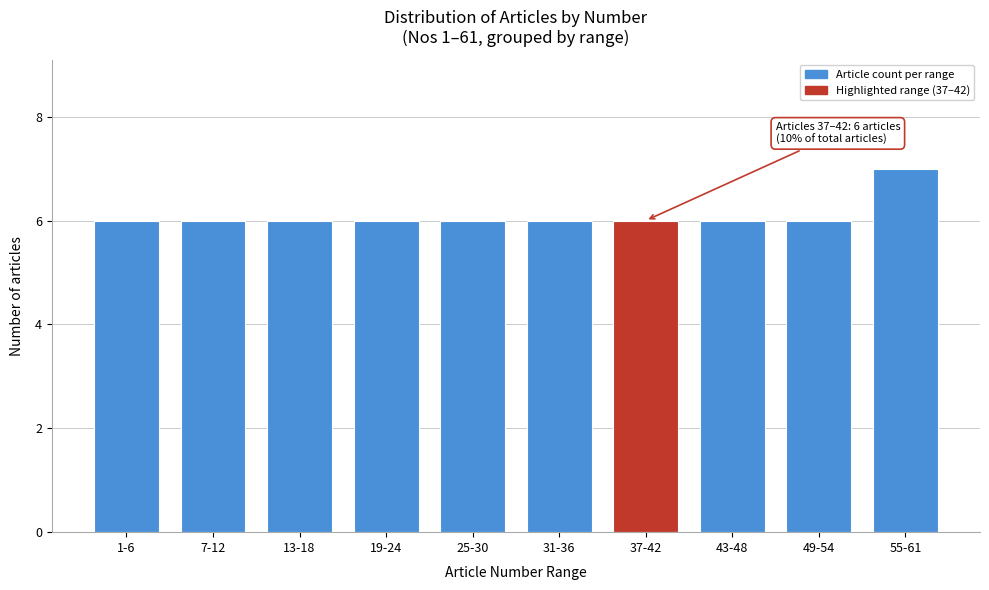

Reading left to right, what are all the values shown in this chart?

6	6	6	6	6	6	6	6	6	7